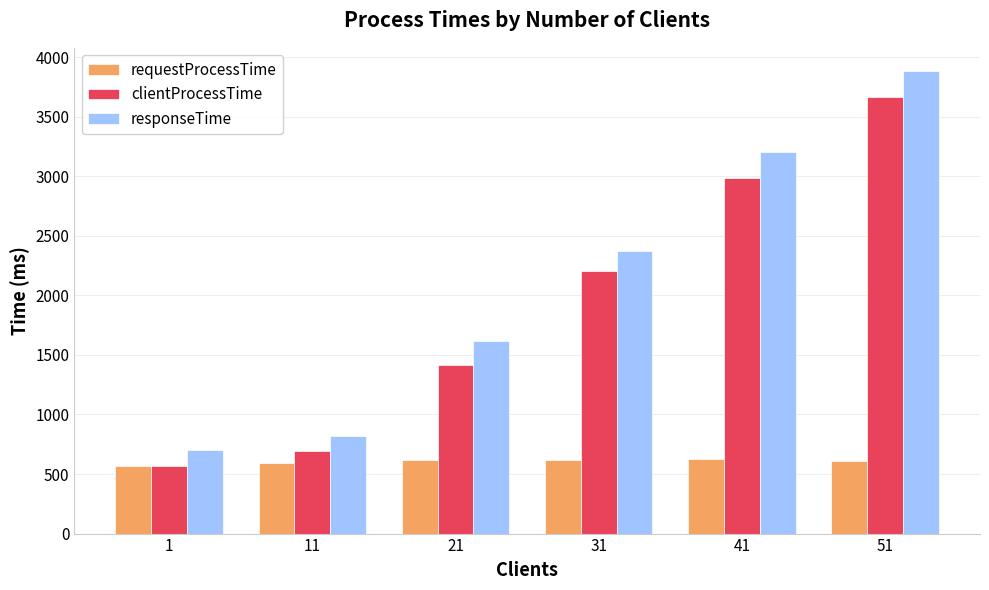

At how many categories does at least one series exceed 2067?

3